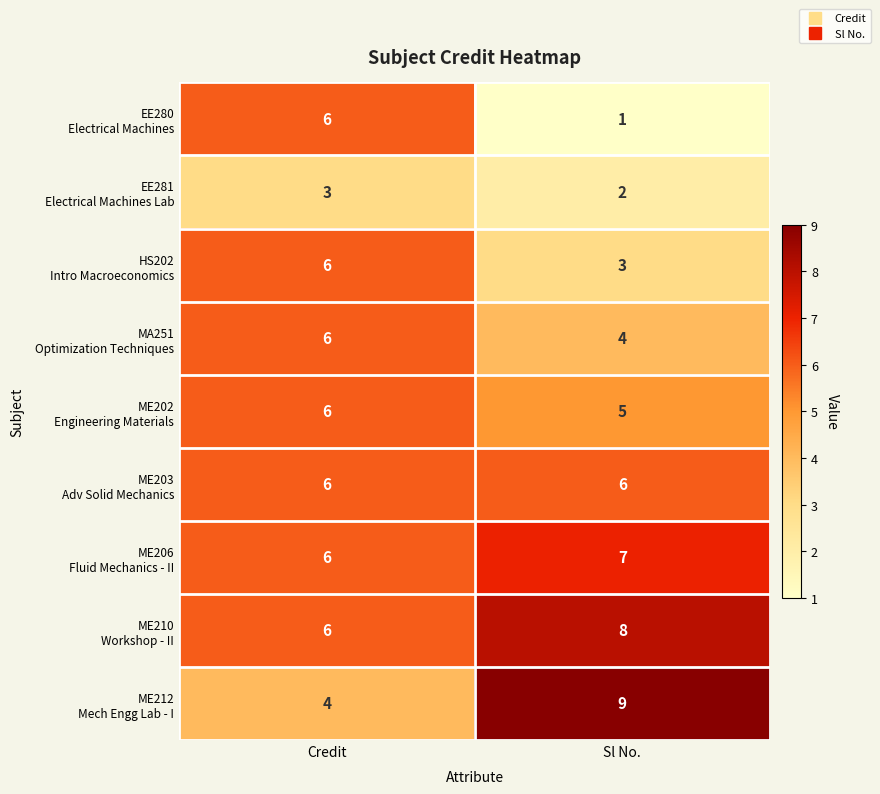

At which category is the sum across all series the highest?

Credit